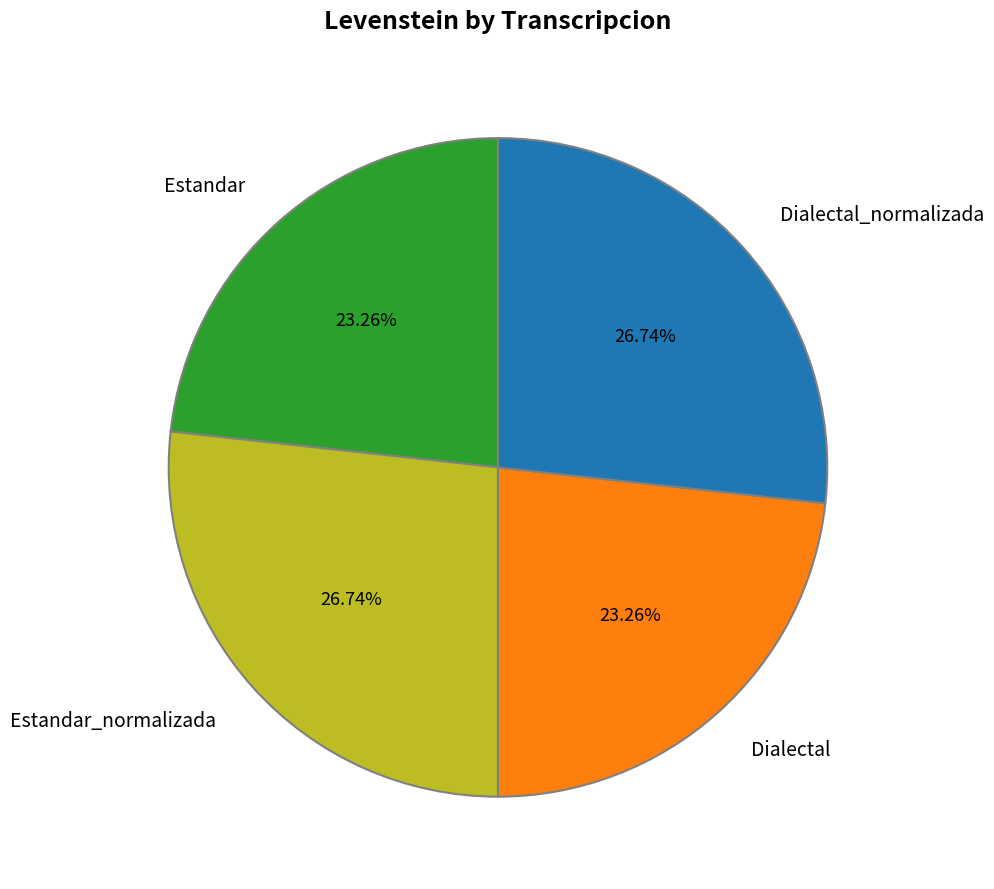

To the nearest percent, what percentage of the pie is Estandar_normalizada?

27%